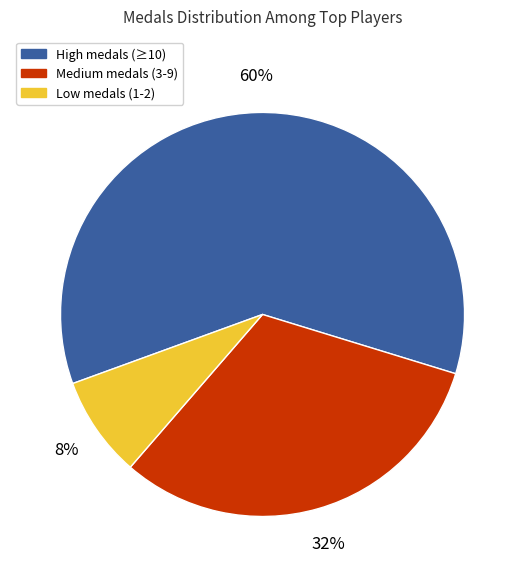

Which has a higher value, Medium medals (3-9) or Low medals (1-2)?

Medium medals (3-9)